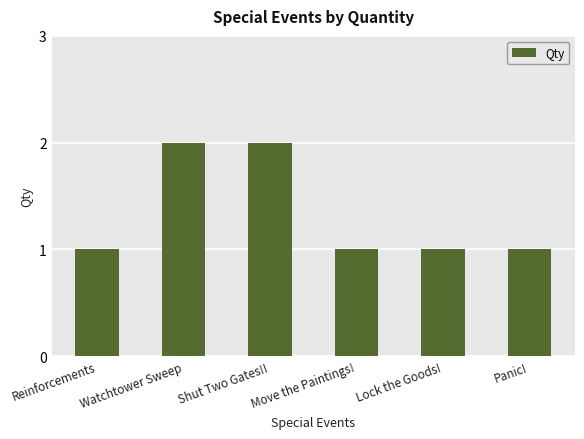

Reading right to left, extract all data points from this chart.

Panic!=1	Lock the Goods!=1	Move the Paintings!=1	Shut Two Gates!!=2	Watchtower Sweep=2	Reinforcements=1